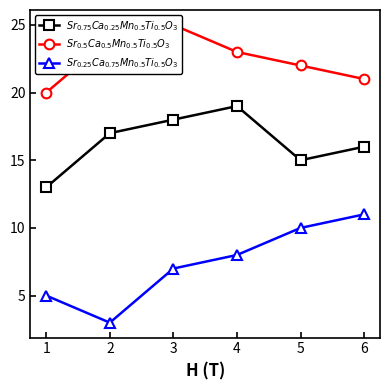

Which series has the largest range (max minus min)?

$Sr_{0.25}Ca_{0.75}Mn_{0.5}Ti_{0.5}O_3$